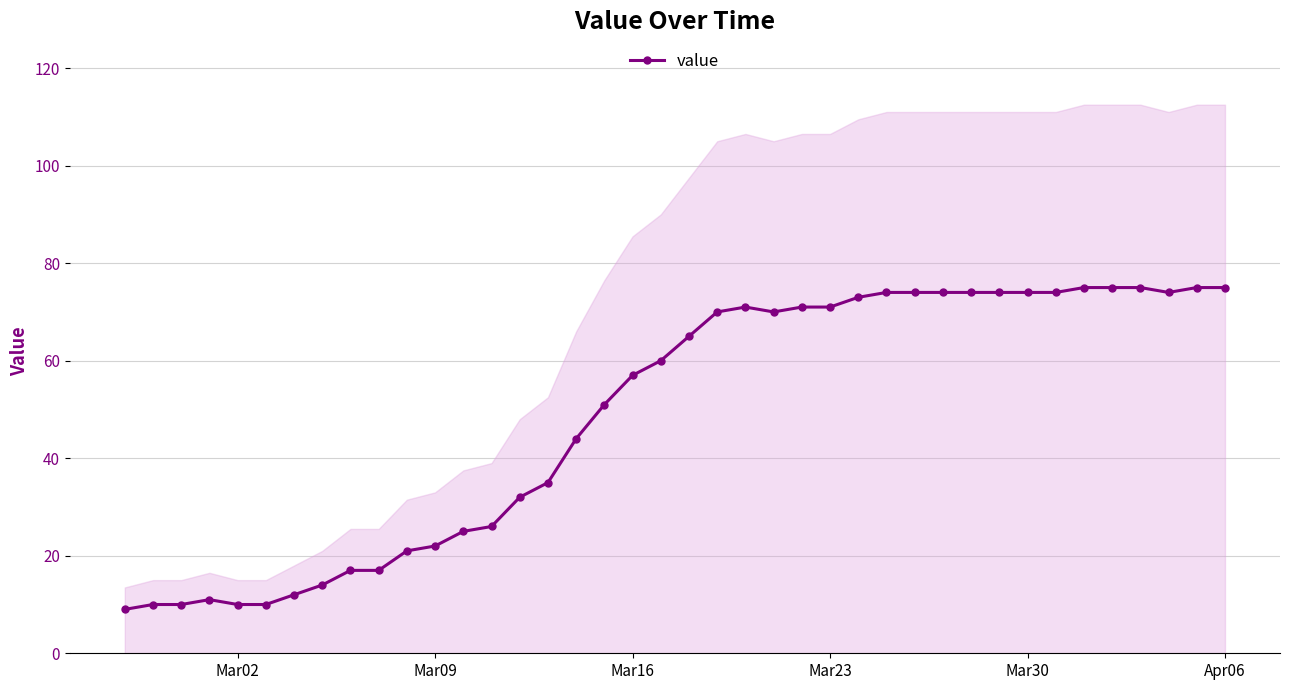

Is it true that value equals 93 at Mar23?

False